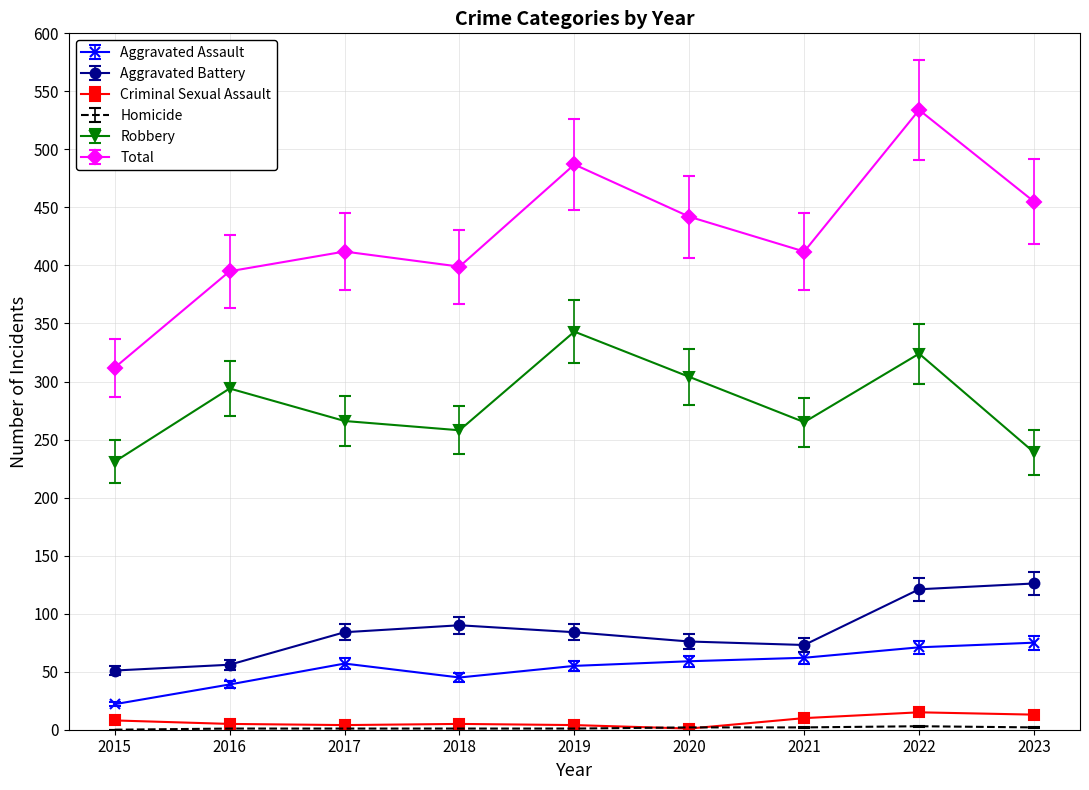

What is the greatest value displayed?

534